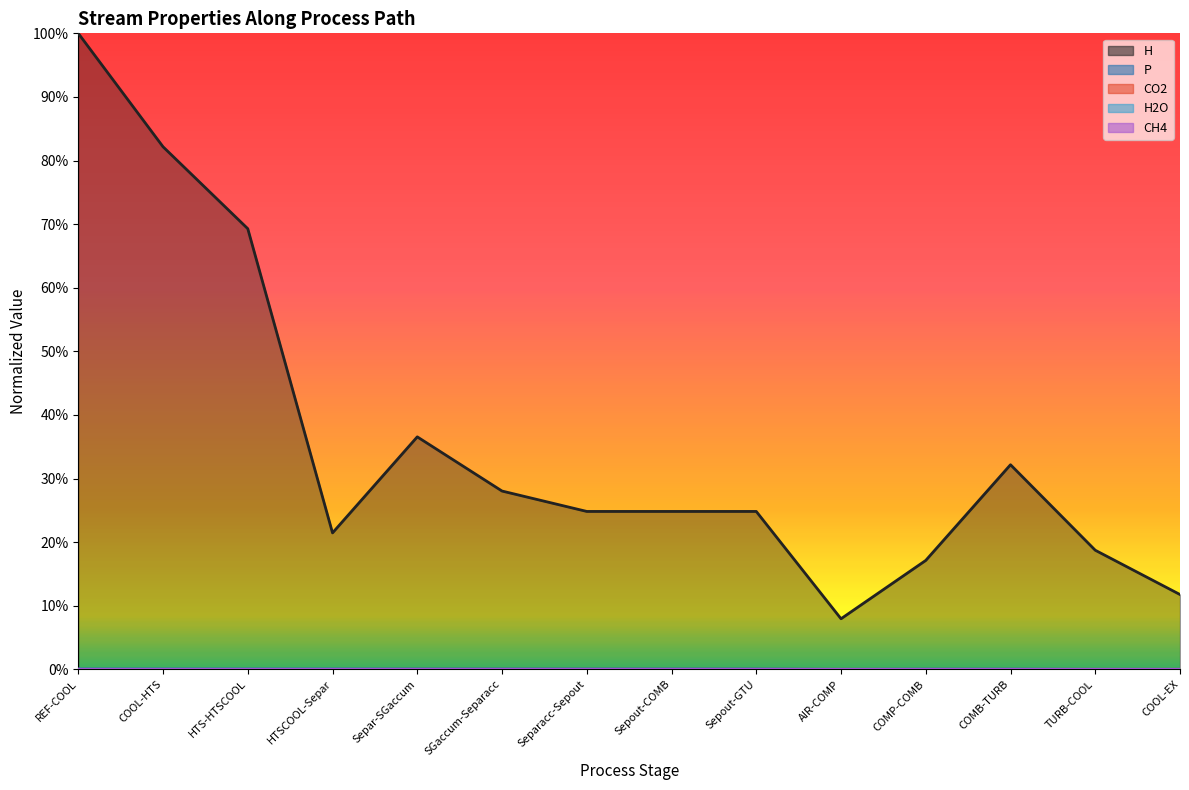

At which label is P closest to 0?

AIR-COMP